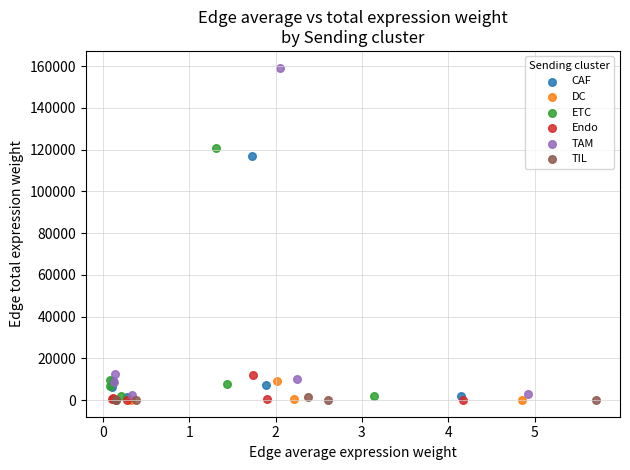

Which series has the widest spread of Y values?

TAM